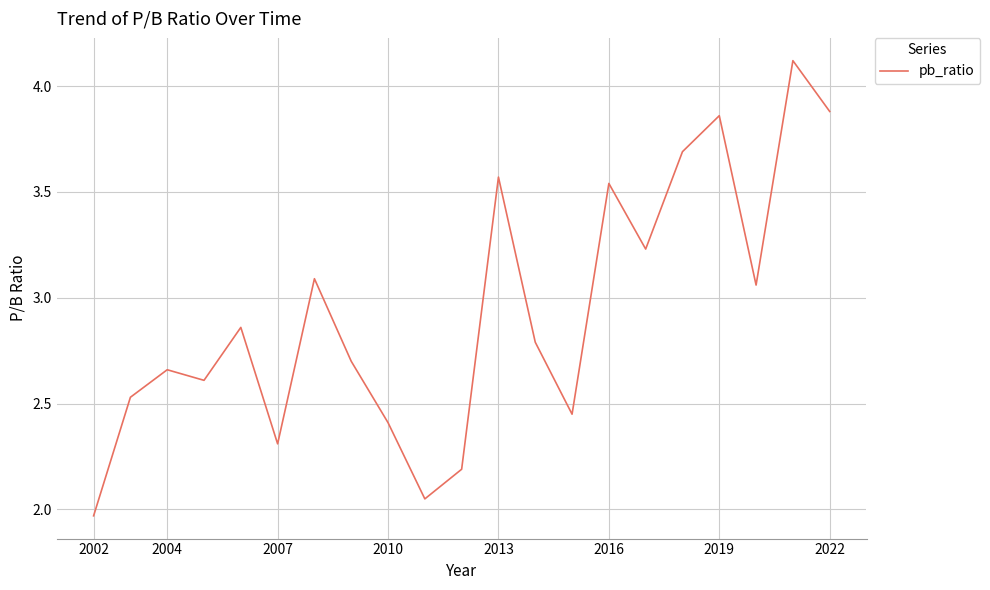

How many interior local peaks (higher than both neighbors) does the data have?

7